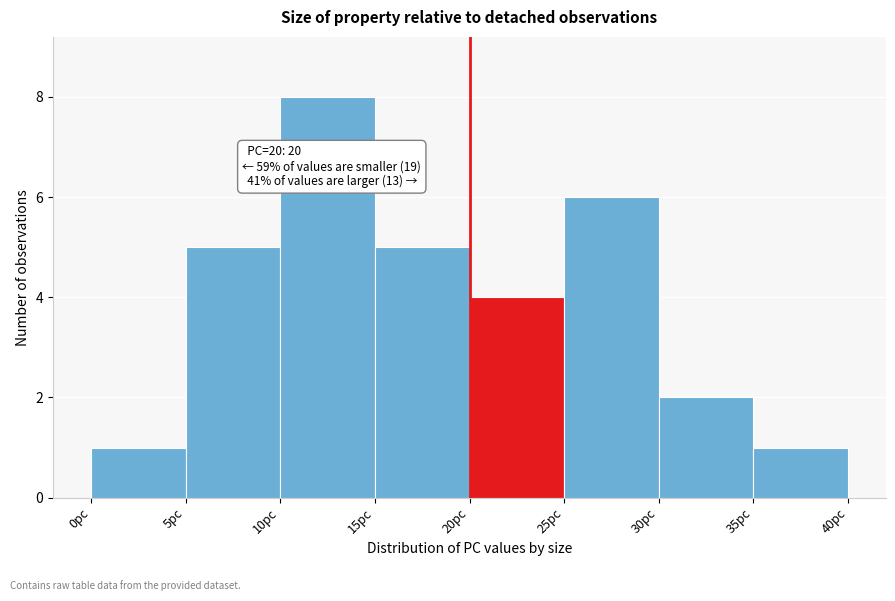

Over which range of the x-axis is the bar tallest?

10 to 15